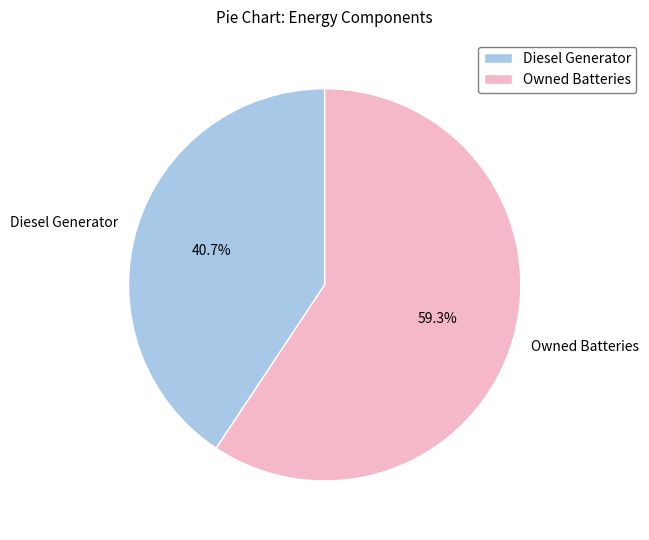

What is the smallest slice in the pie chart?

Diesel Generator